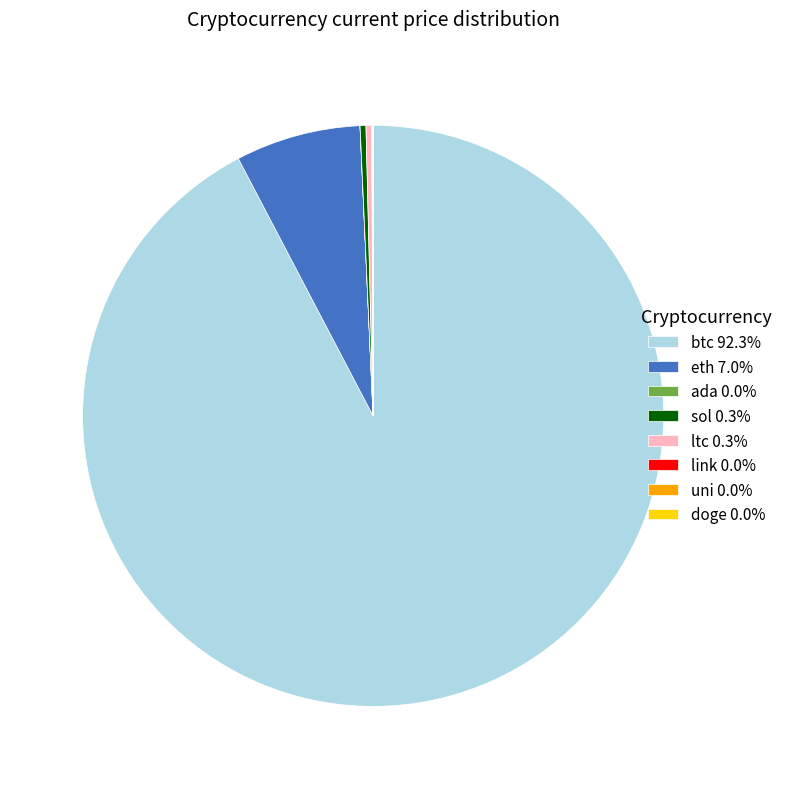

Does any single category account for the majority?

Yes